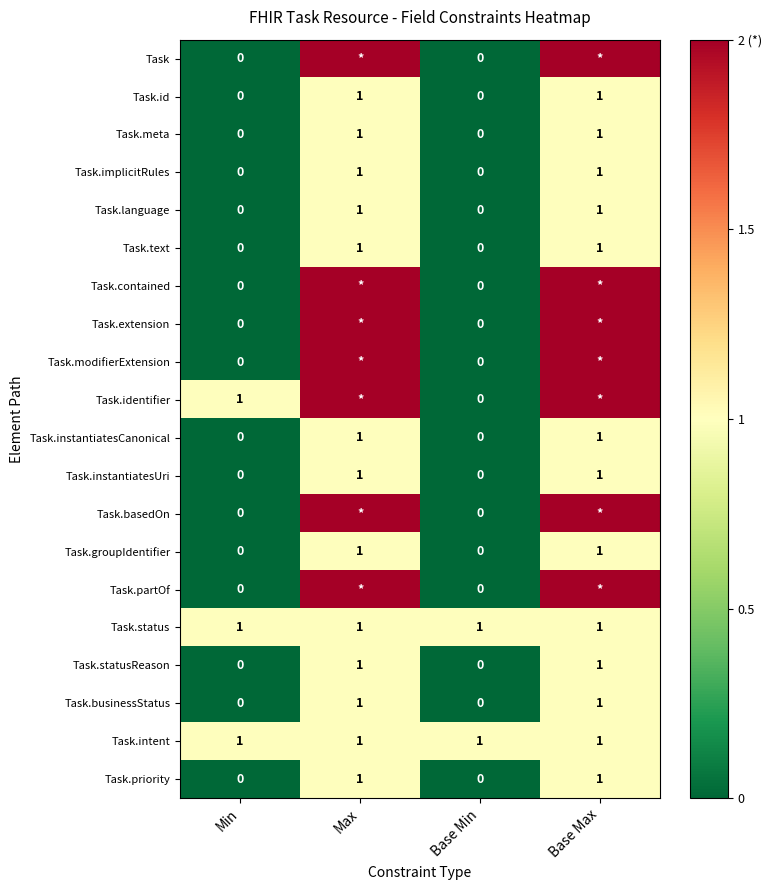

How many Task.implicitRules values are between 0 and 1?

4